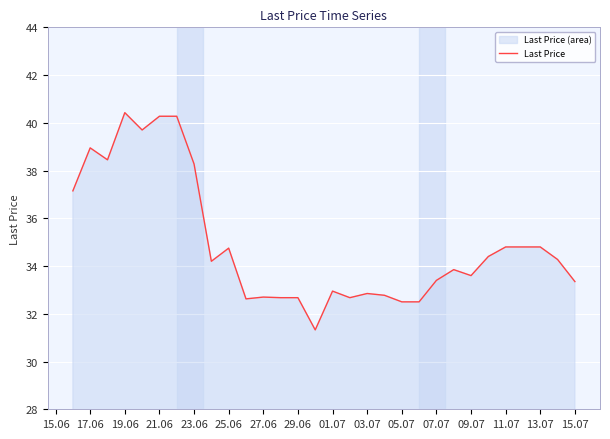

What value does the data have at 21.06?

40.3